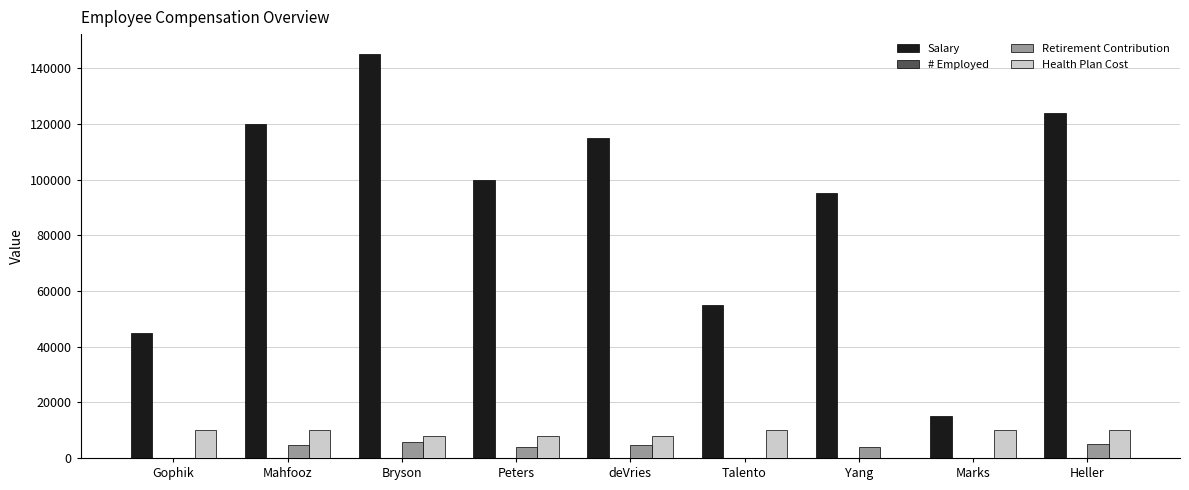

What value does the Retirement Contribution series have at Bryson?

5800